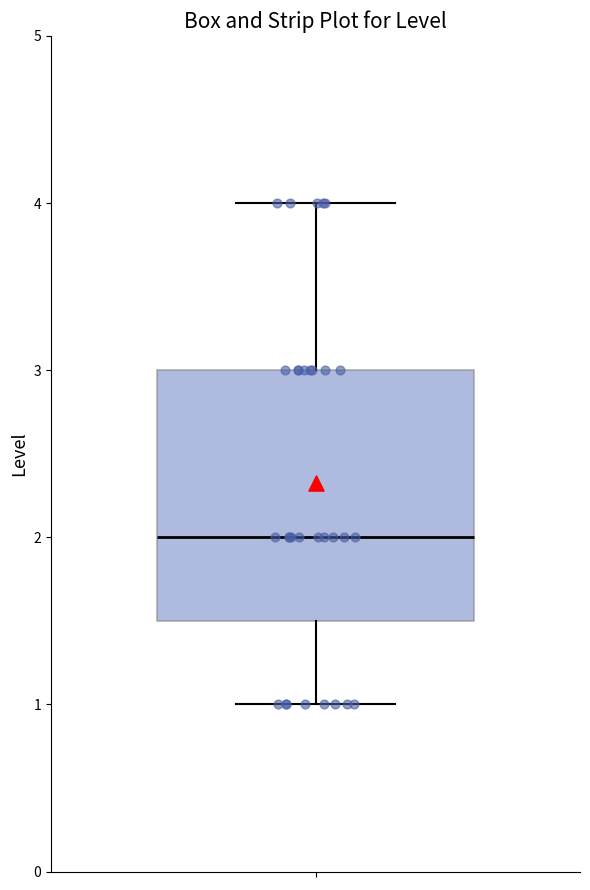

Transcribe this box plot: give where the median line is, the range the box spans, and where the two whiskers end, as read against the y-axis. The values are not printed on the chart, so give them approximately, as read against the axis.

median 2.0, box 1.5 to 3.0, whiskers 1.0 to 4.0